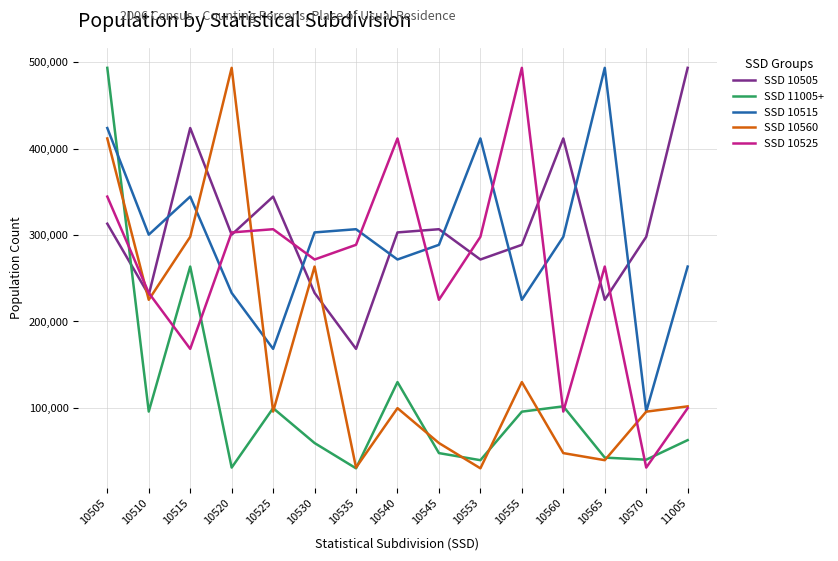

What is the difference between the highest and lowest values at 10515?

255514